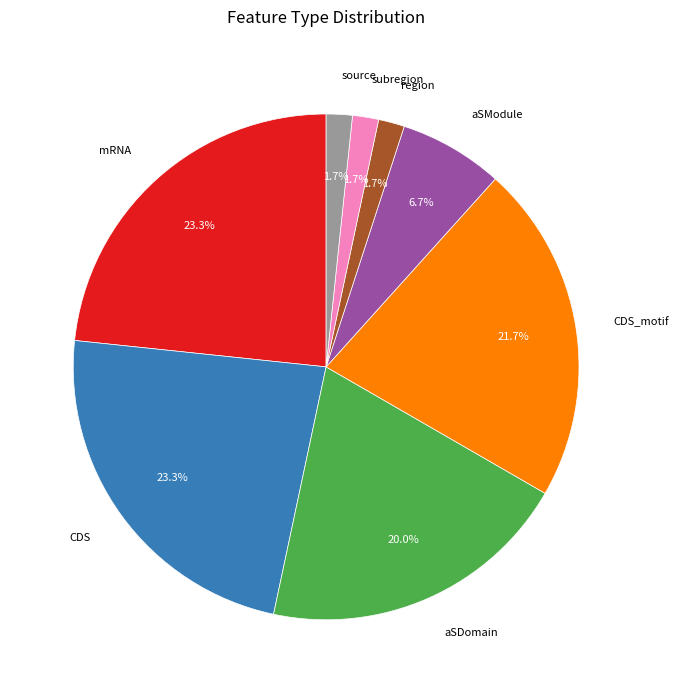

Does subregion account for over 50% of the chart?

No